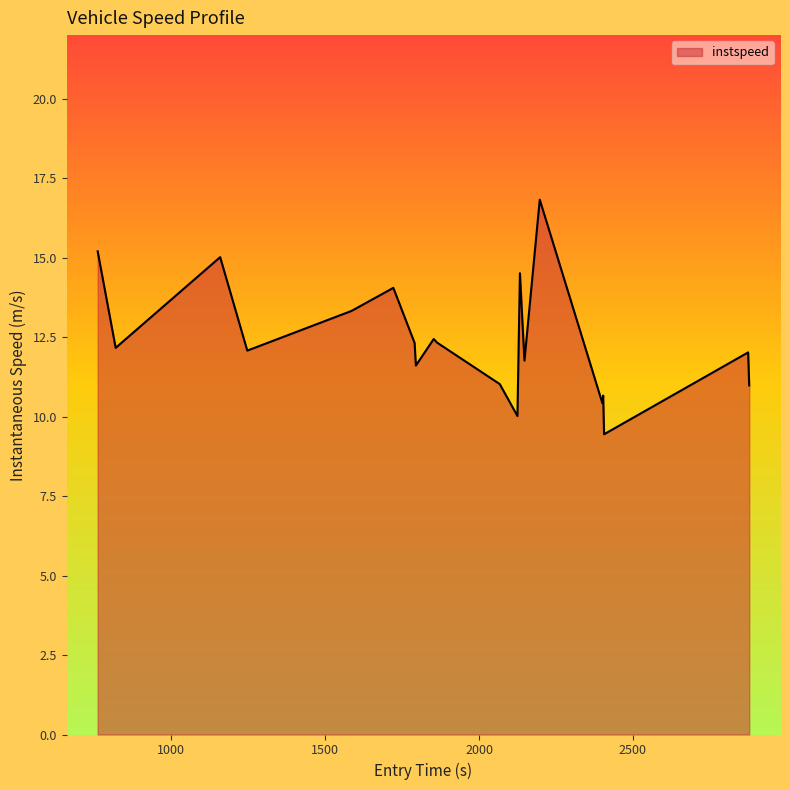

What is the difference between the maximum and minimum values?

7.4